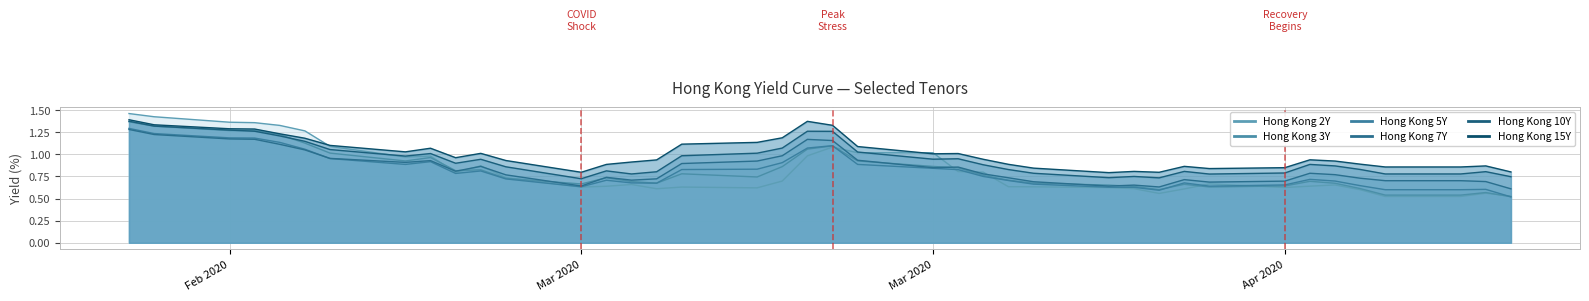

What is the spread (max minus min) of values at 2020-04-13?

0.3